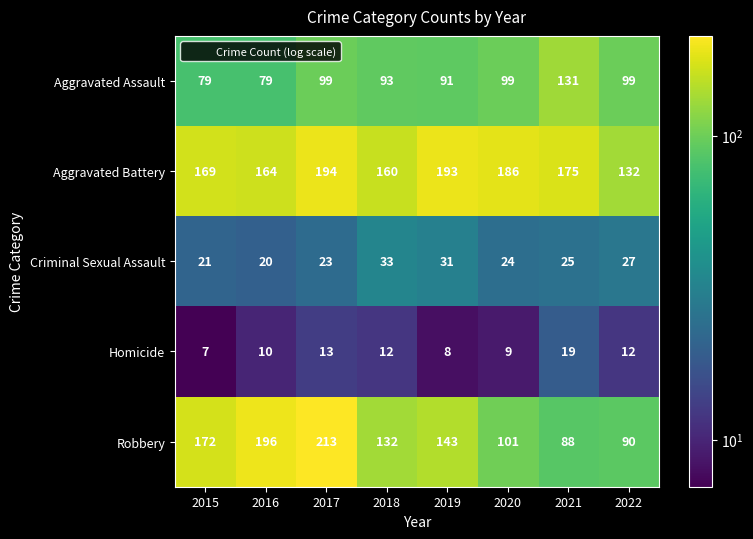

True or false: Criminal Sexual Assault has a value of 48 at 2019.

False